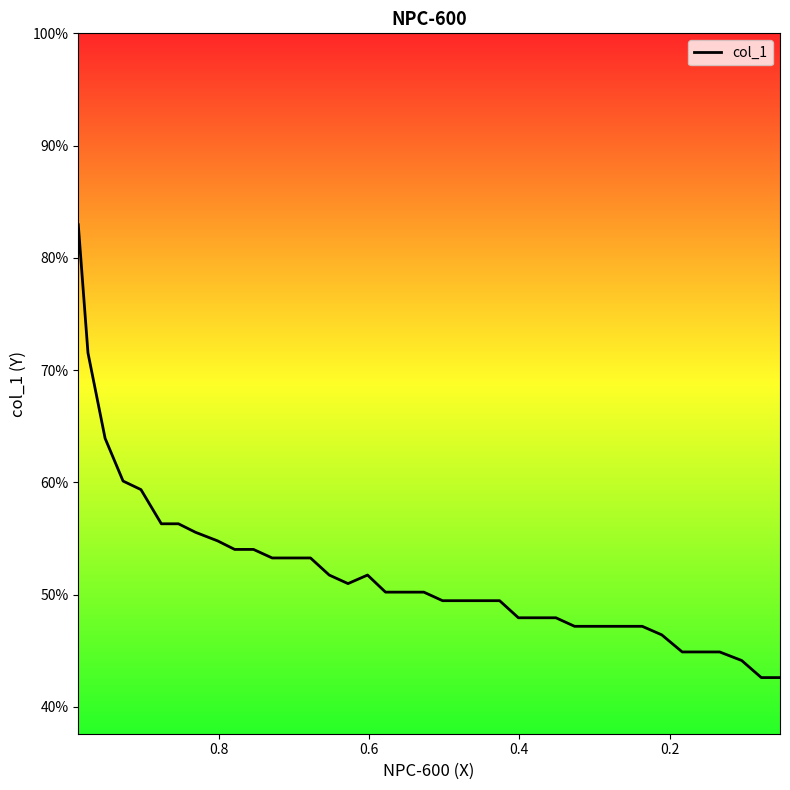

Count the number of data series in this chart.

1